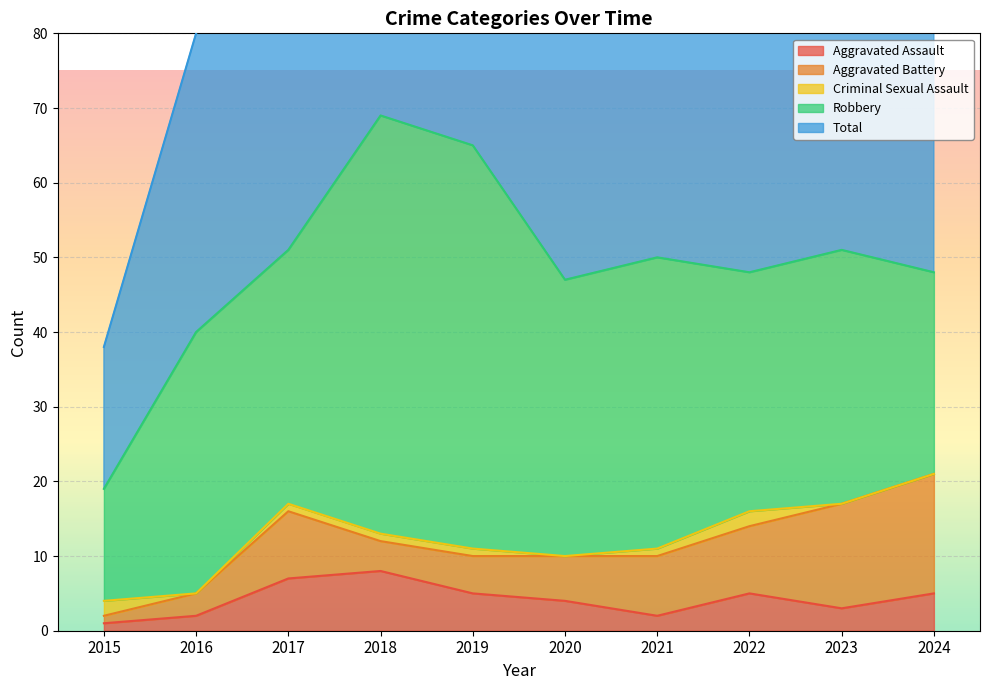

How many data points in Aggravated Assault are less than 5?

5